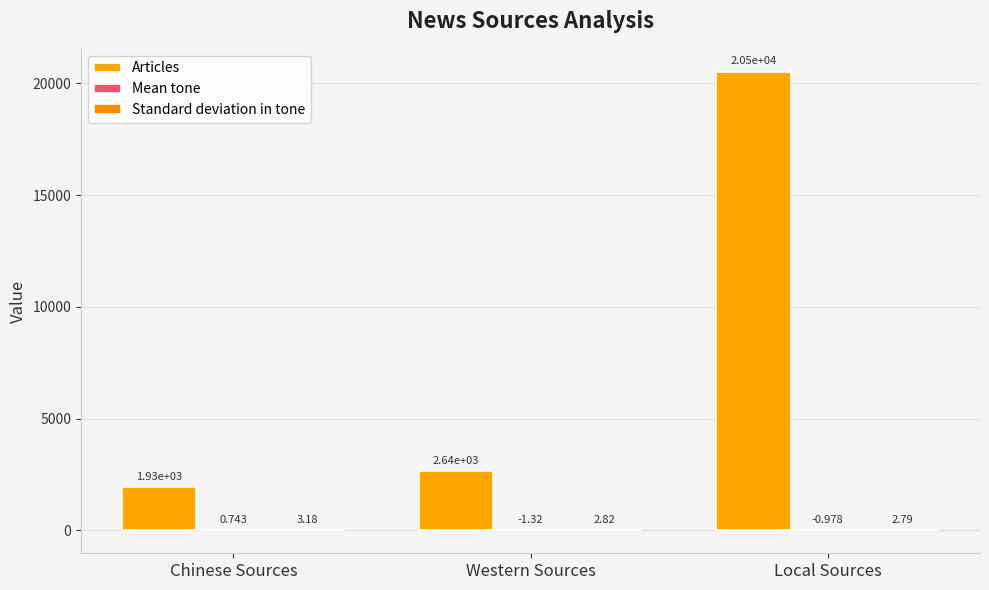

The value of Mean tone at Chinese Sources is 0.7. True or false?

True